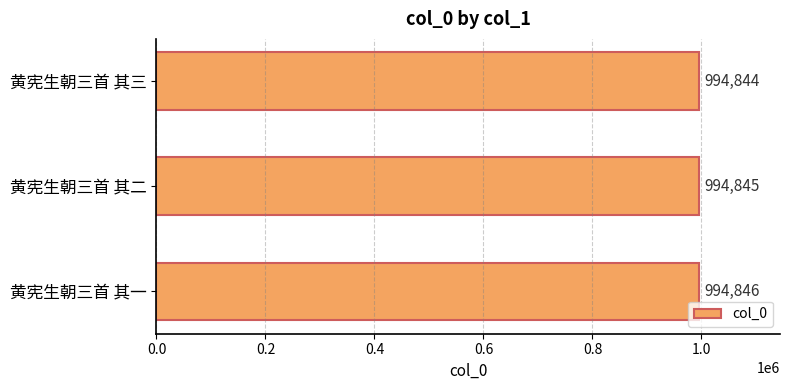

What is the average value?

994845